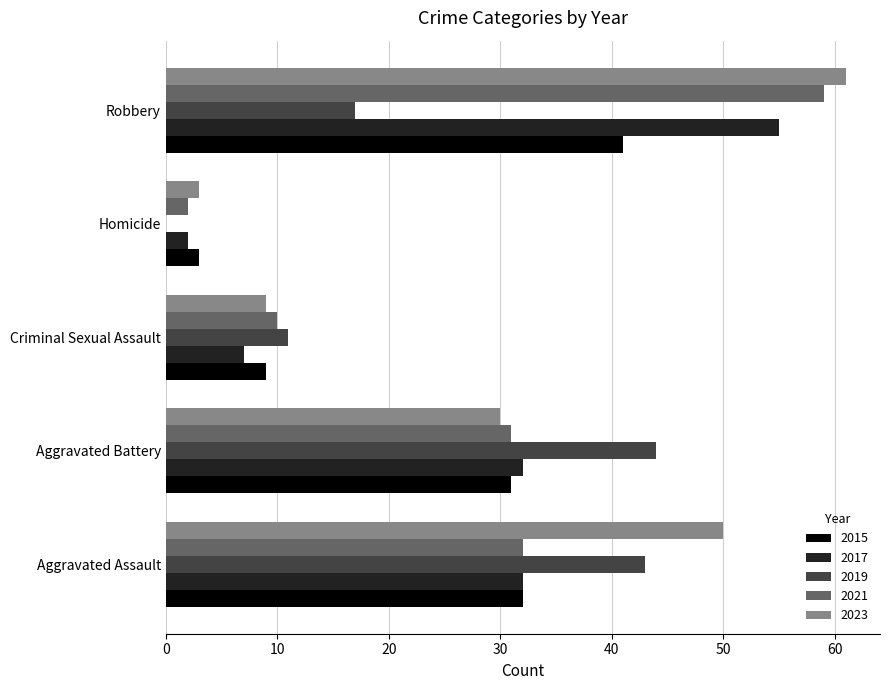

Is it true that 2017 equals 32 at Aggravated Assault?

True